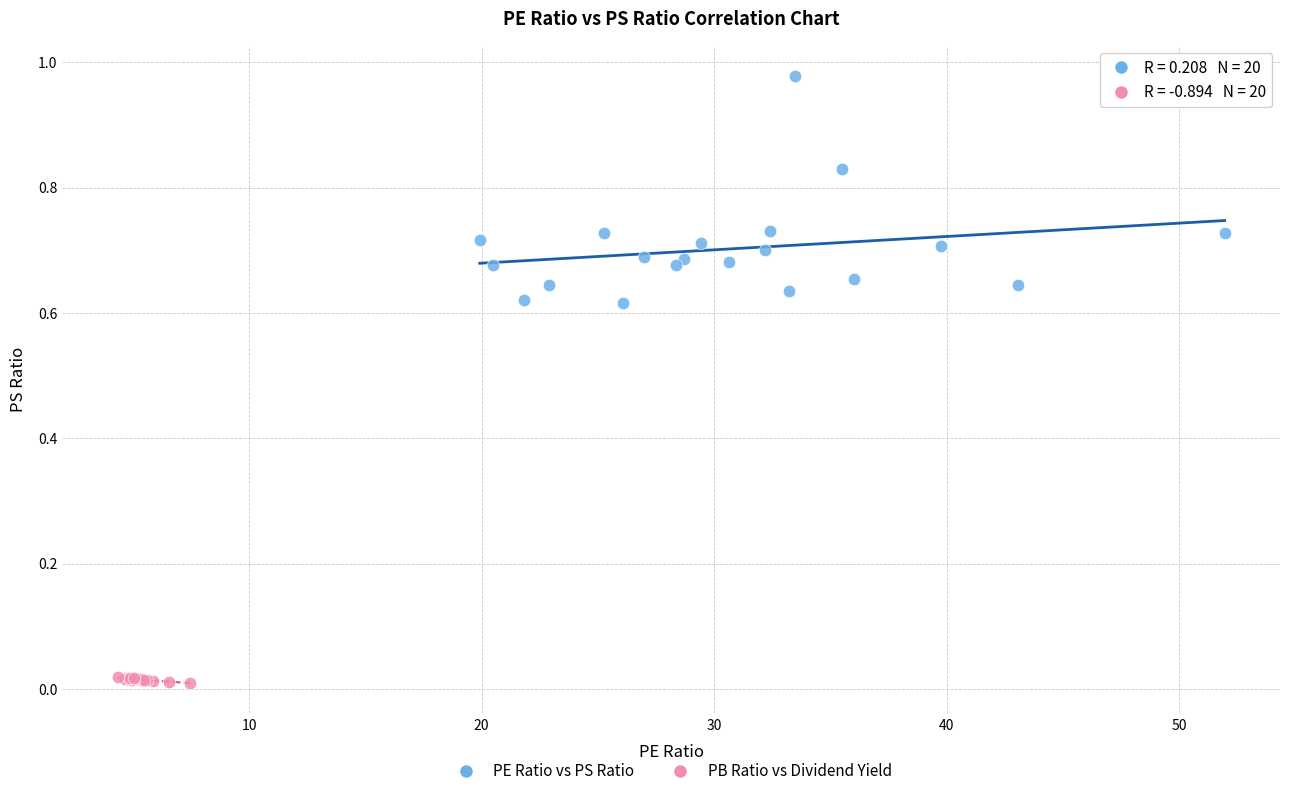

Which series has the largest Y range (max minus min)?

PE Ratio vs PS Ratio